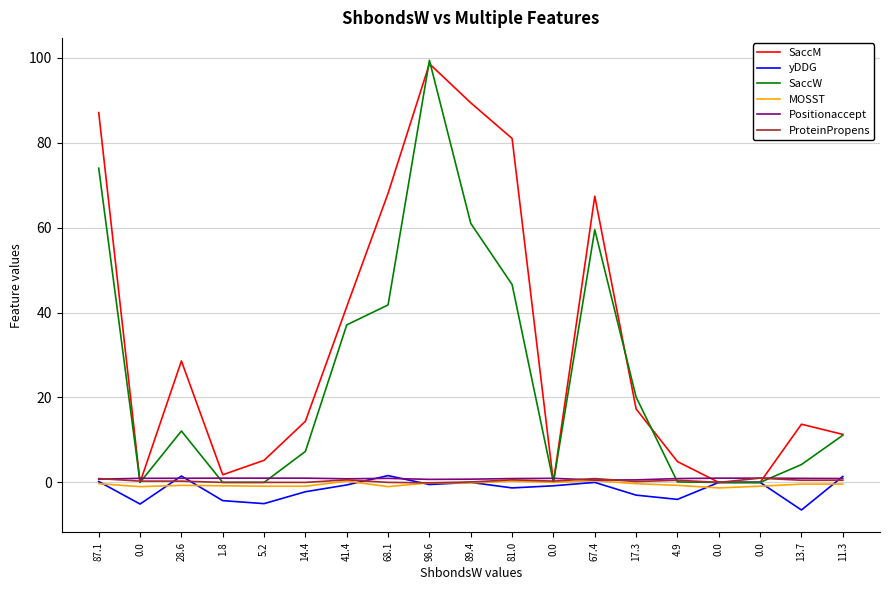

Where is the first local maximum for ProteinPropens?

41.4